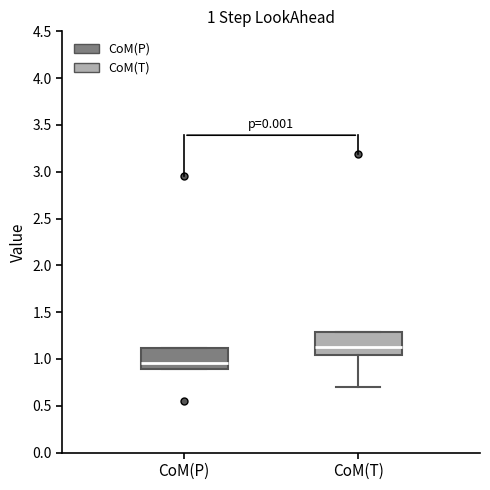

Which box's median line is the highest?

CoM(T)